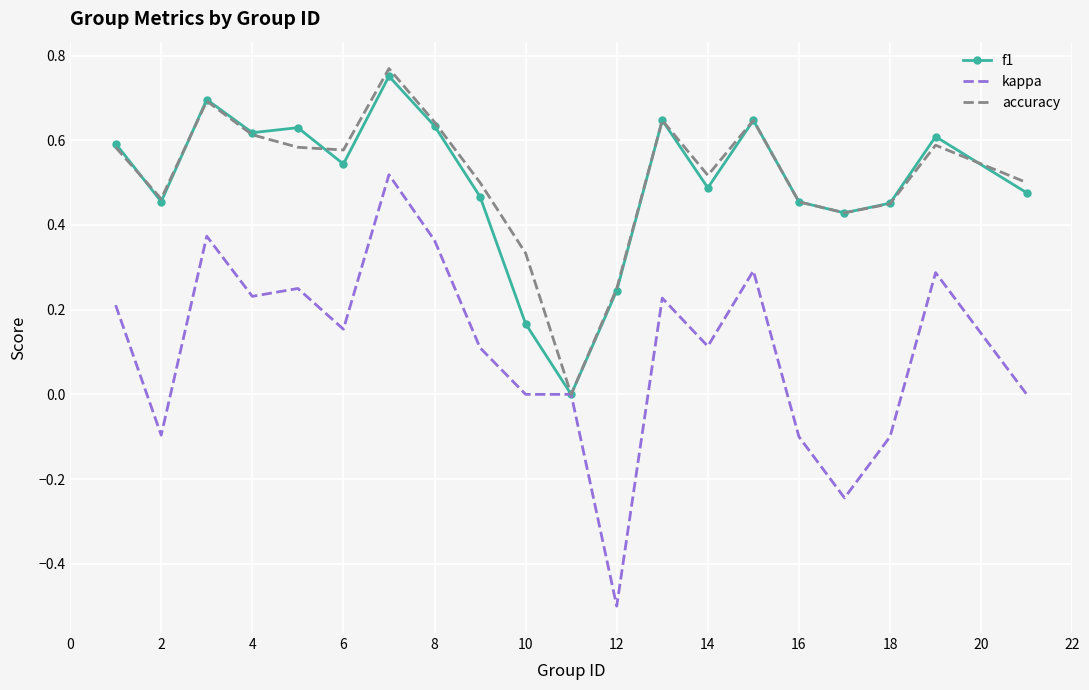

What is the minimum value shown in the chart?

-0.5